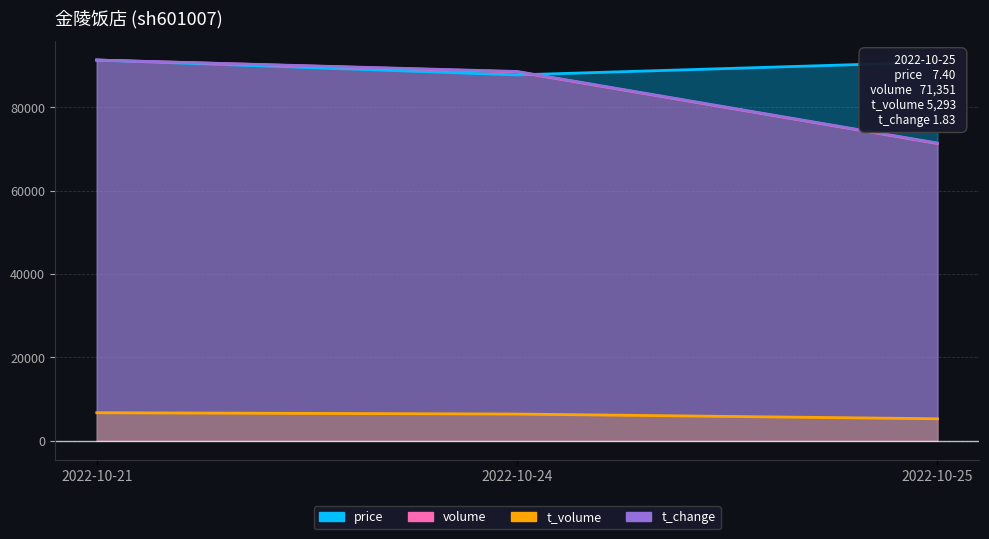

Reading right to left, list all the values displayed in this chart.

price: 2022-10-25=90861.9	2022-10-24=87792.2	2022-10-21=91353.0
volume: 2022-10-25=71351.0	2022-10-24=88524.0	2022-10-21=91353.0
t_volume: 2022-10-25=5293.0	2022-10-24=6421.0	2022-10-21=6743.0
t_change: 2022-10-25=71442.7	2022-10-24=88620.2	2022-10-21=91353.0